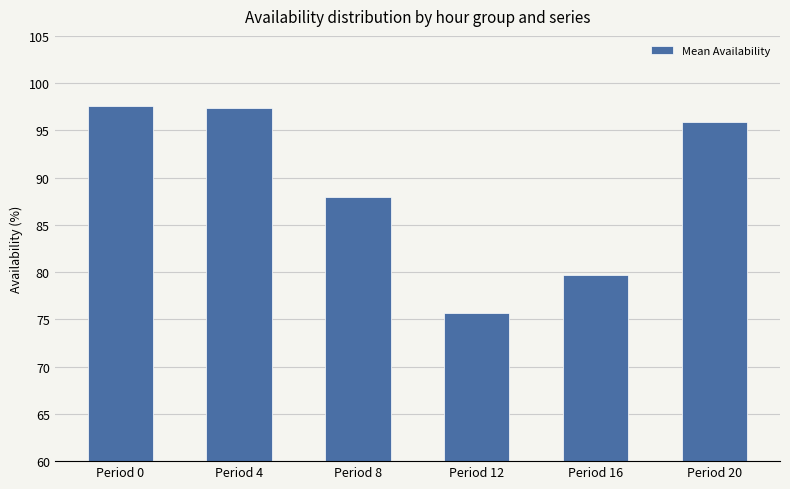

Which category has the lowest value across all series?

Period 12